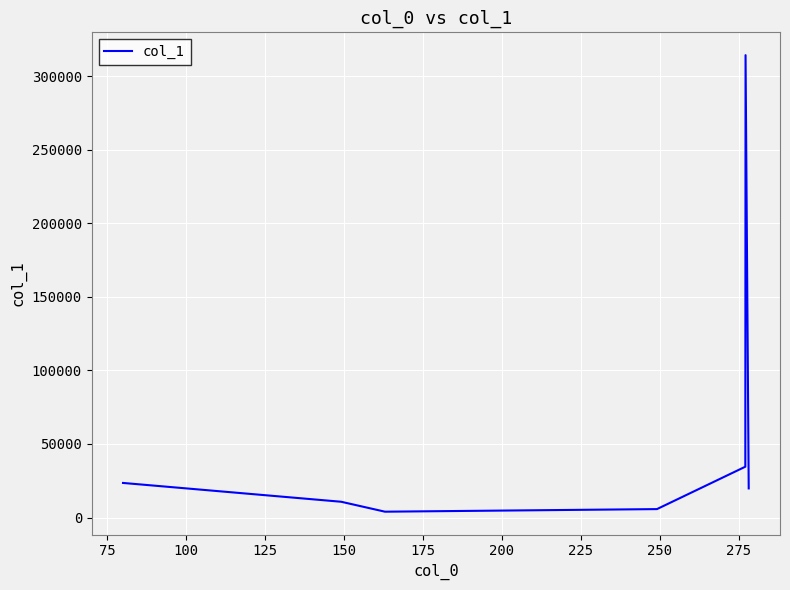

What is the greatest value displayed?

314206.2